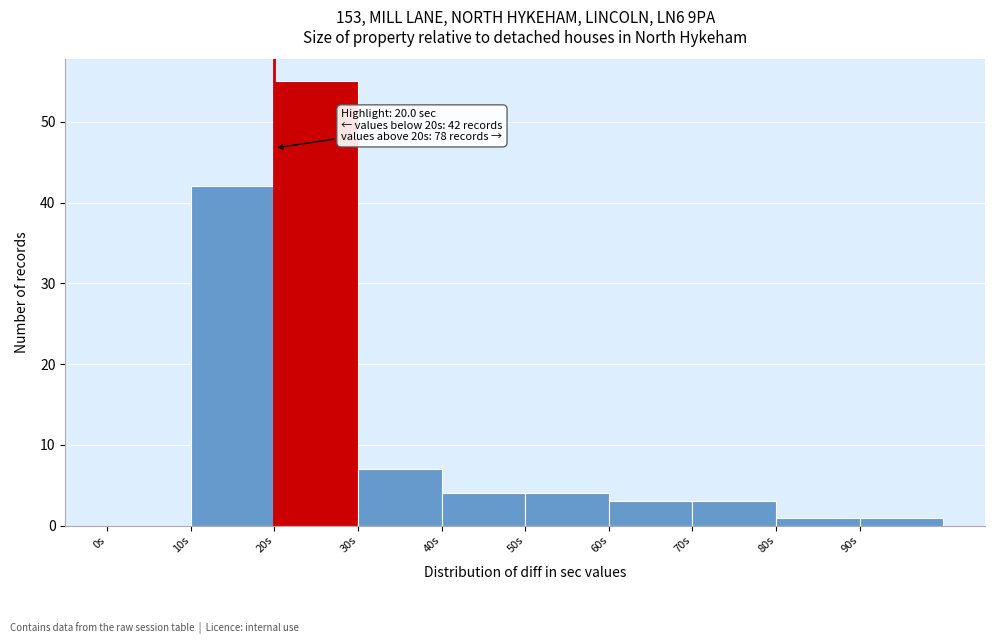

Which range on the x-axis has the tallest bar?

20 to 30